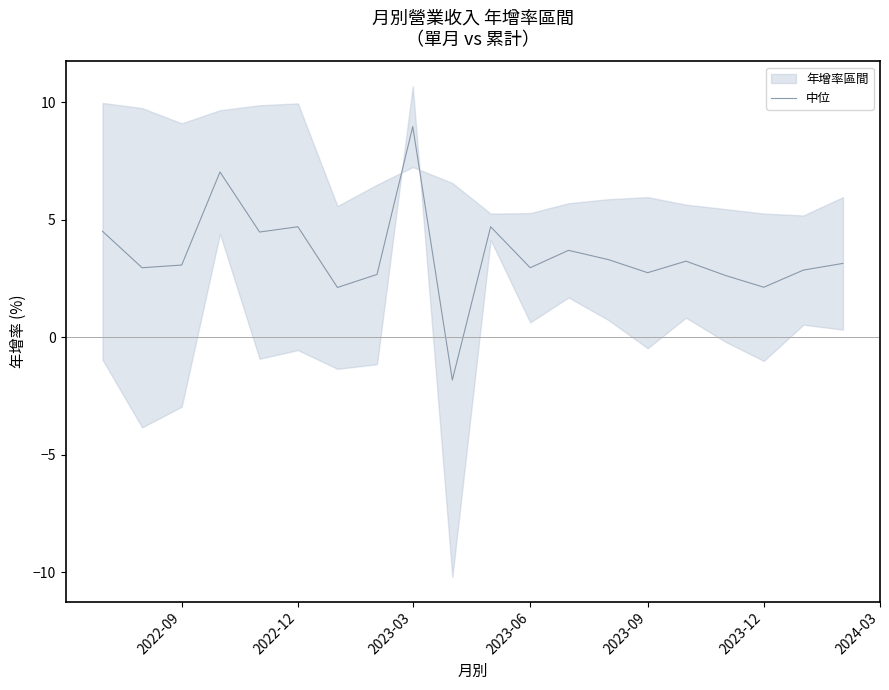

What is the average value?

3.5